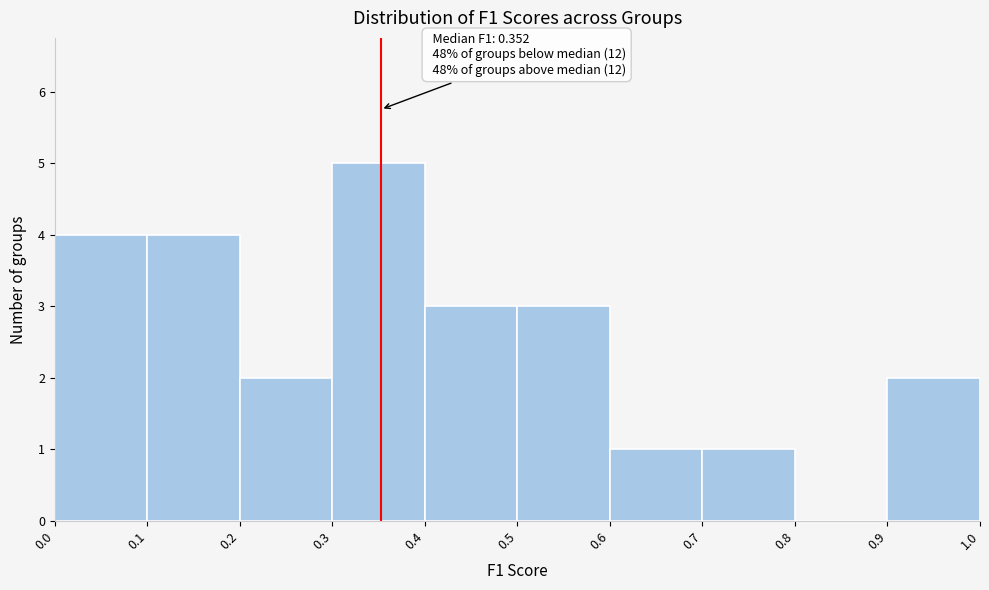

Over which range of the x-axis is the bar tallest?

0.3 to 0.4